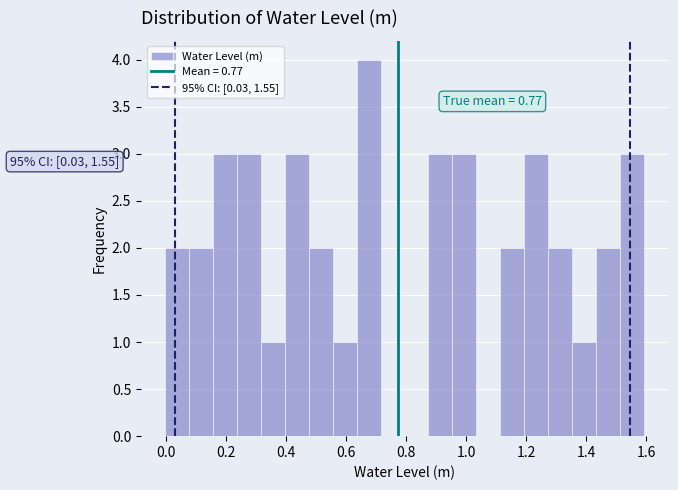

Read against the x-axis, roughly where is the centre of the tallest bar?

0.68